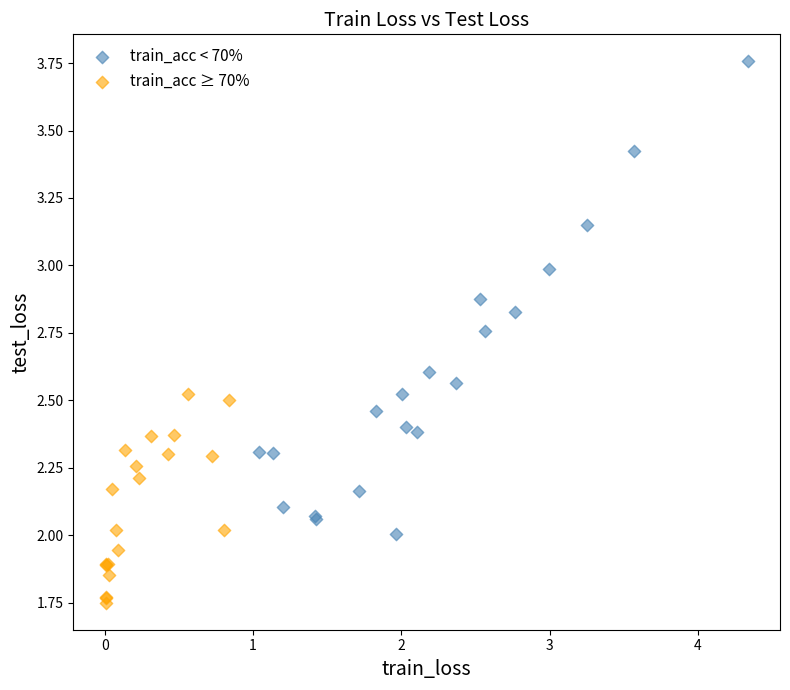

Which series contains the lowest Y value?

train_acc ≥ 70%